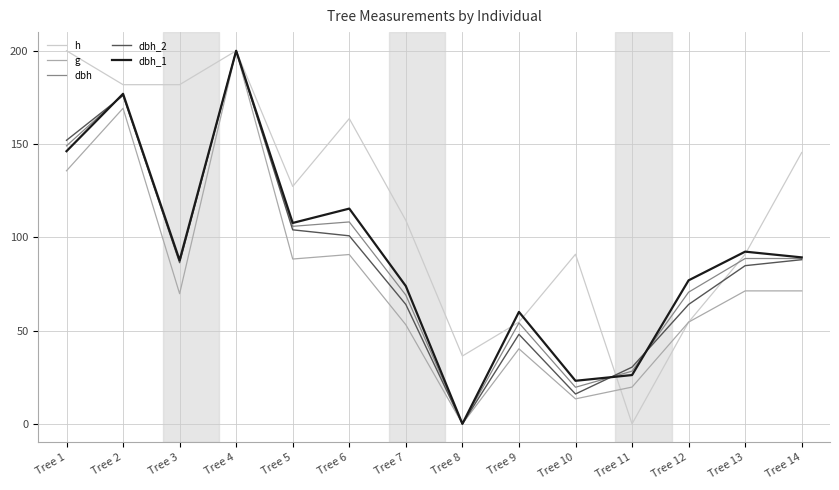

Is the value of dbh at Tree 5 greater than the value of dbh_2 at Tree 13?

Yes